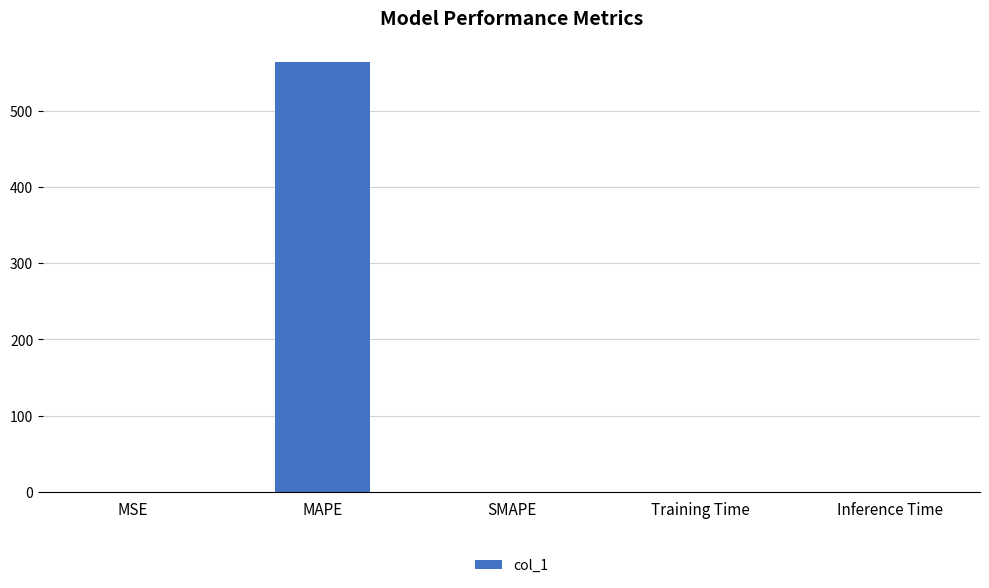

The value at SMAPE is 0.0. True or false?

True